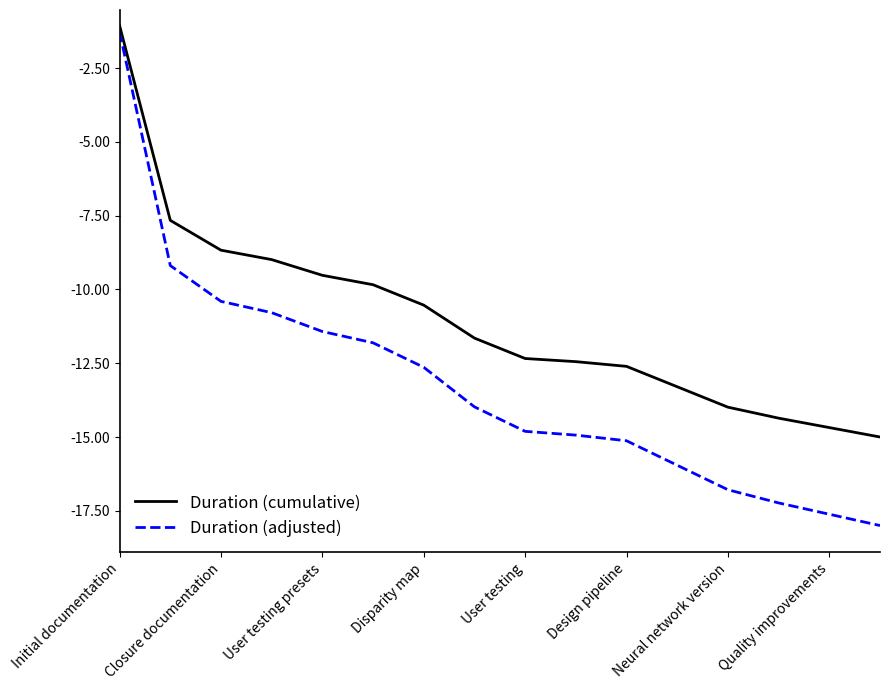

Reading left to right, extract all data points from this chart.

Duration (cumulative): -1.1	-7.7	-8.7	-9.0	-9.5	-9.8	-10.5	-11.6	-12.3	-12.4	-12.6	-13.3	-14.0	-14.4	-14.7	-15.0
Duration (adjusted): -1.3	-9.2	-10.4	-10.8	-11.4	-11.8	-12.6	-14.0	-14.8	-14.9	-15.1	-16.0	-16.8	-17.2	-17.6	-18.0